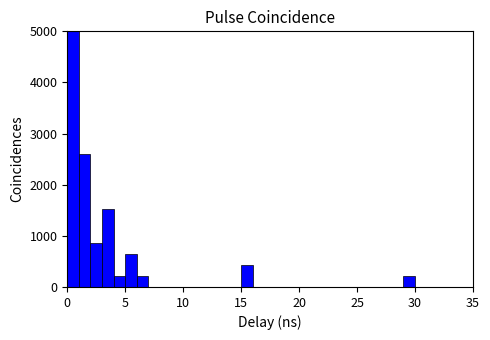

Read against the x-axis, roughly where is the centre of the tallest bar?

0.5